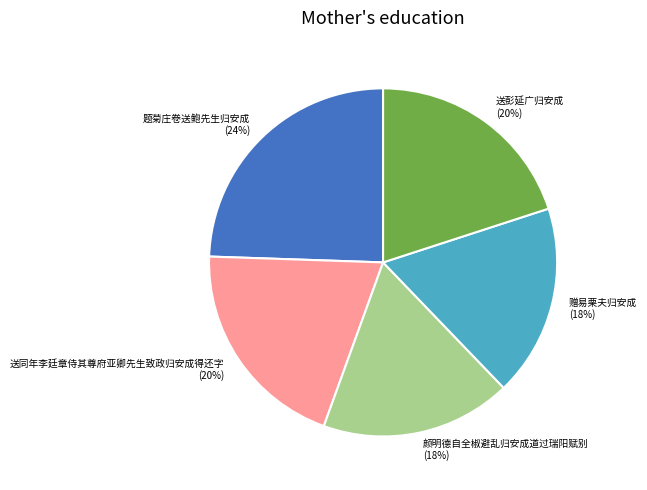

What is the largest slice in the pie chart?

题菊庄卷送鲍先生归安成